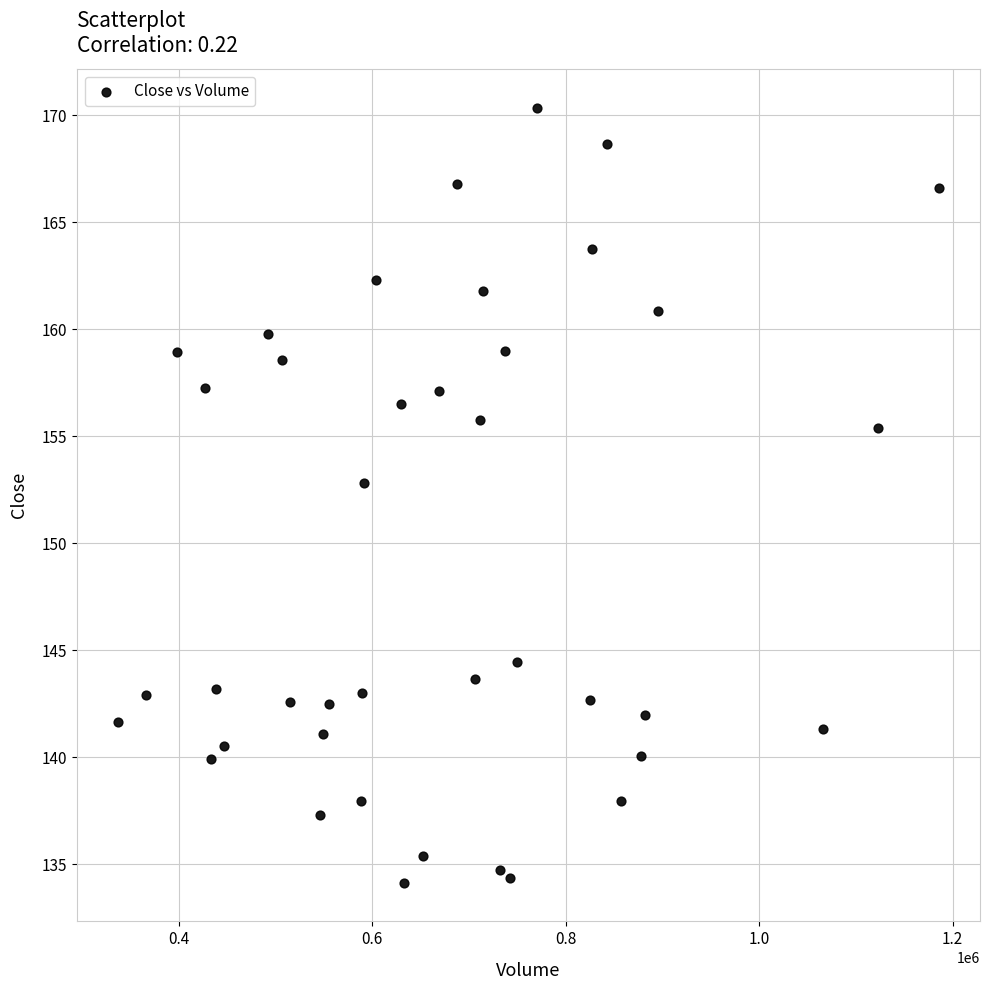

What Y value in the scatter plot is closest to 152?

152.8